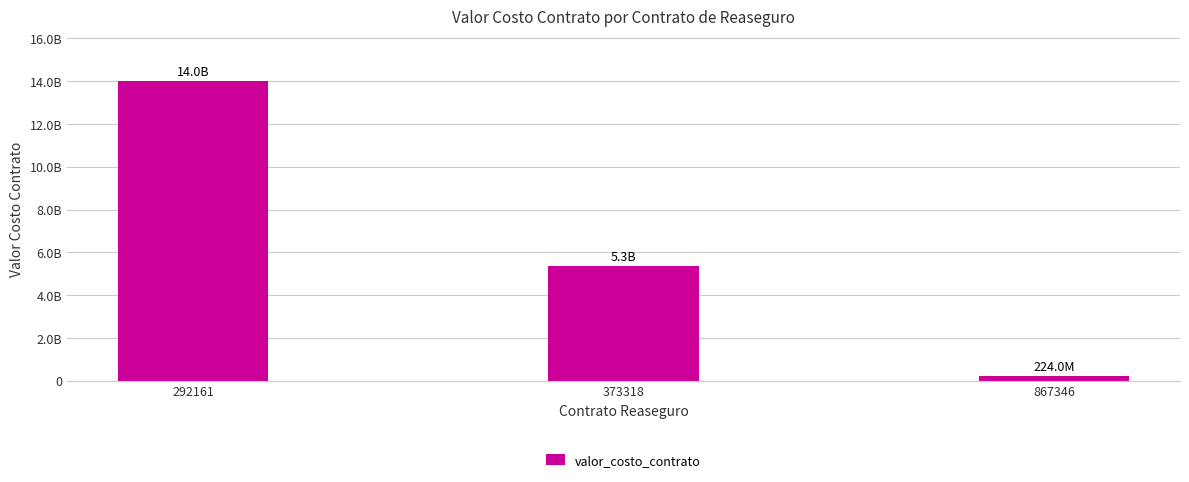

Are the bars horizontal?

No